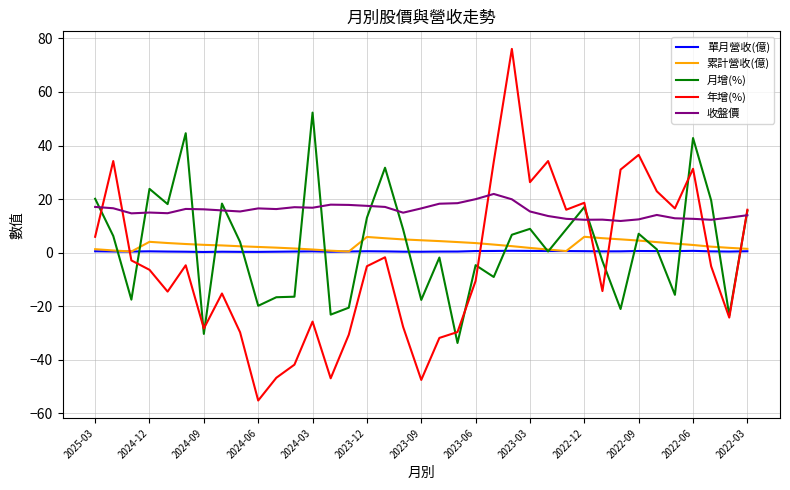

Which series has the largest total across all categories?

收盤價